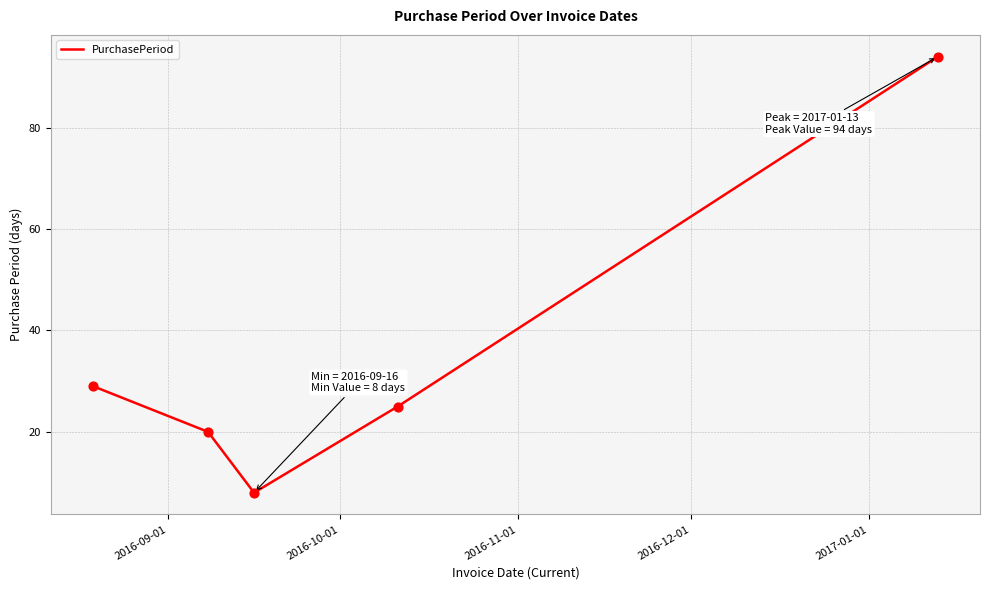

What is the smallest value displayed?

8